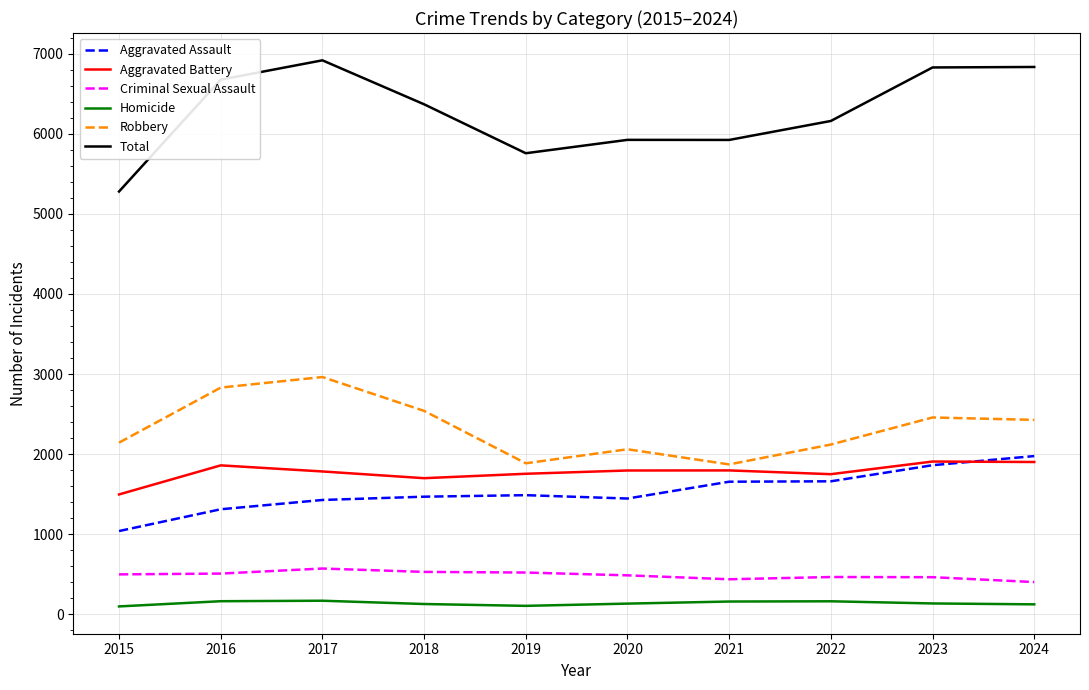

Which series has the widest spread of values?

Total